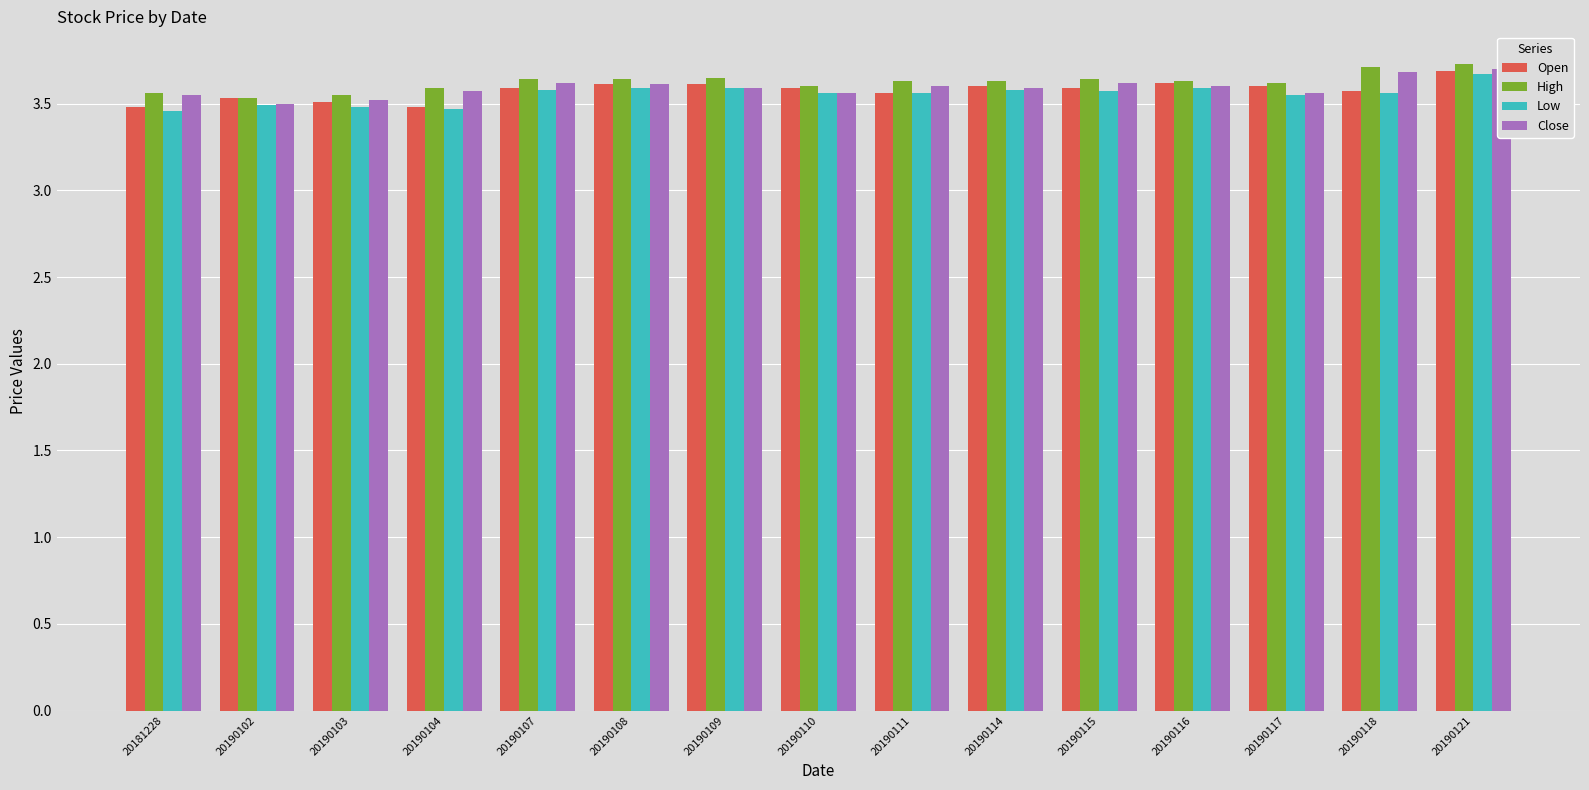

What is the difference between the maximum and minimum values in the Close series?

0.2